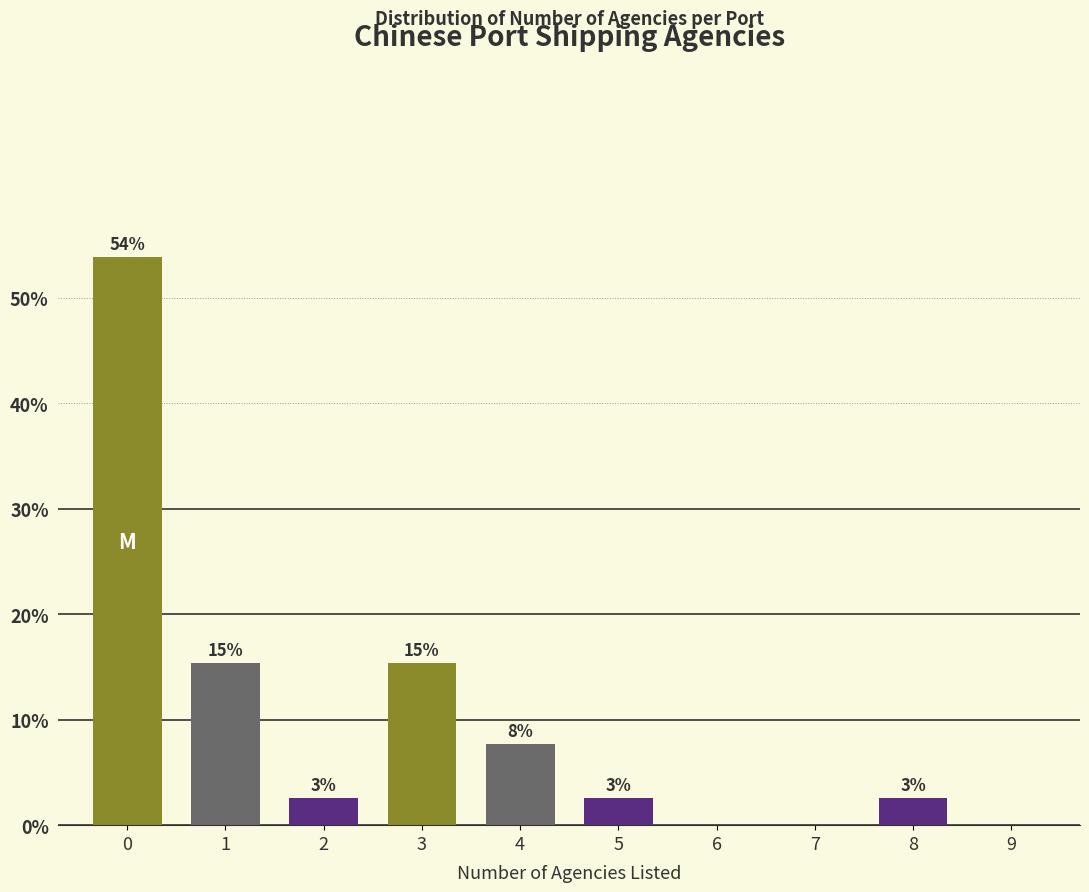

Are the bars horizontal?

No